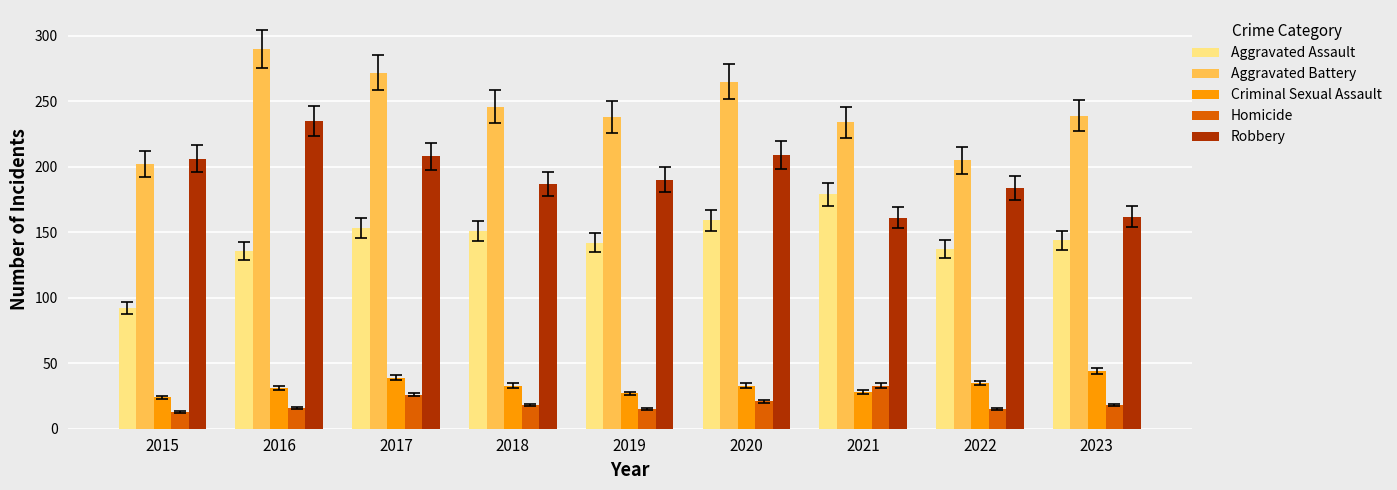

Between 2016 and 2023, which series saw the biggest shift?

Robbery